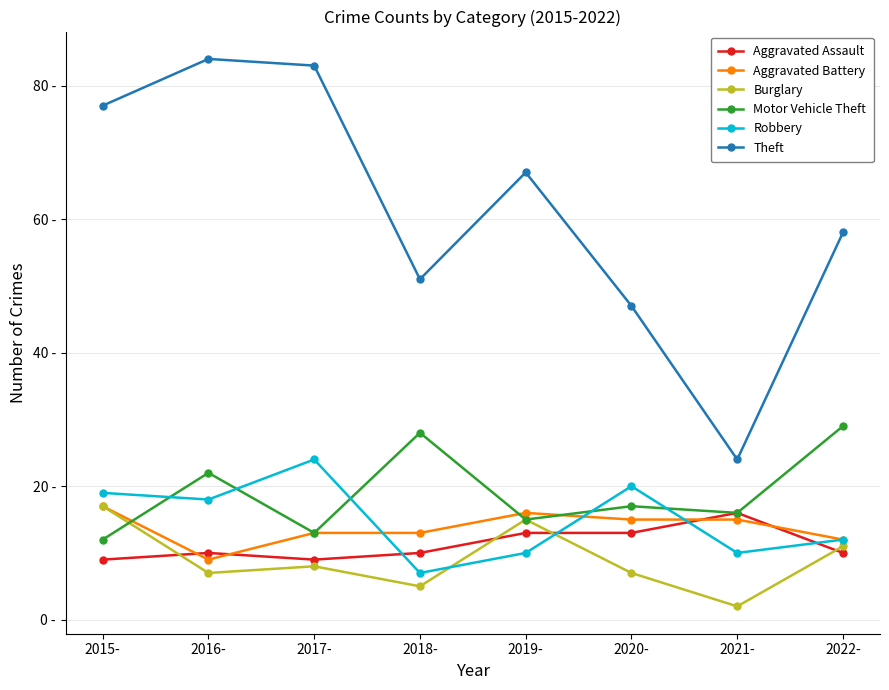

Where is the first local minimum for Burglary?

2016-